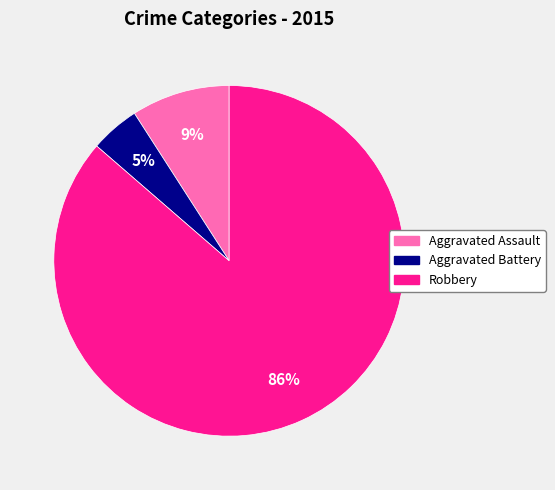

To the nearest percent, what is the average slice percentage?

33%